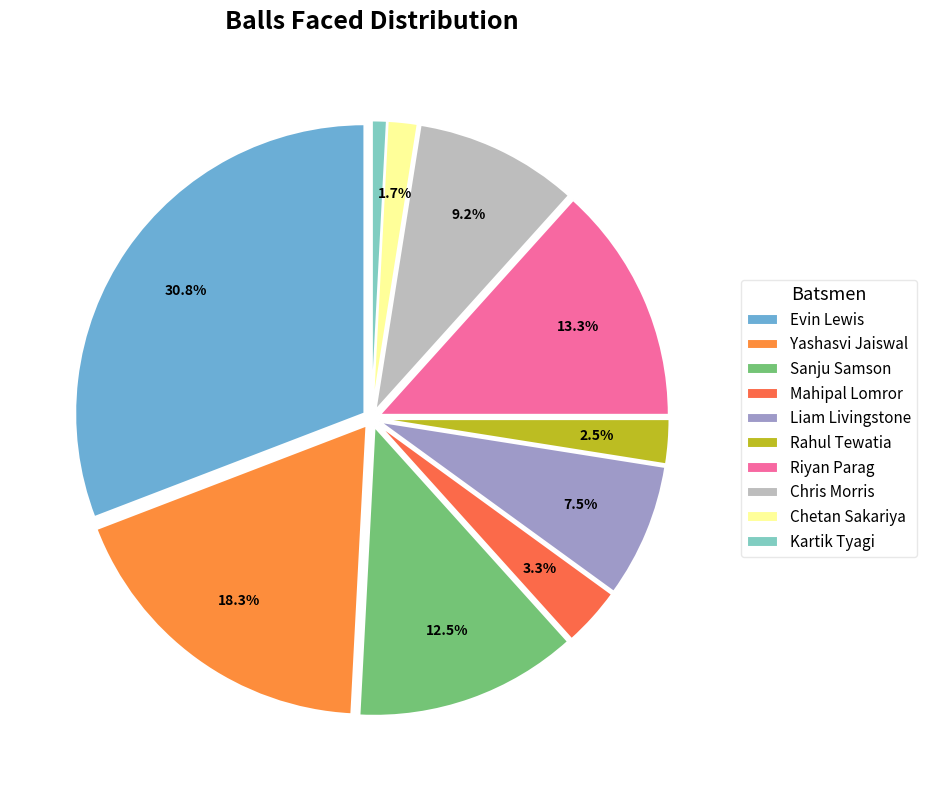

Count the number of slices in the pie.

10